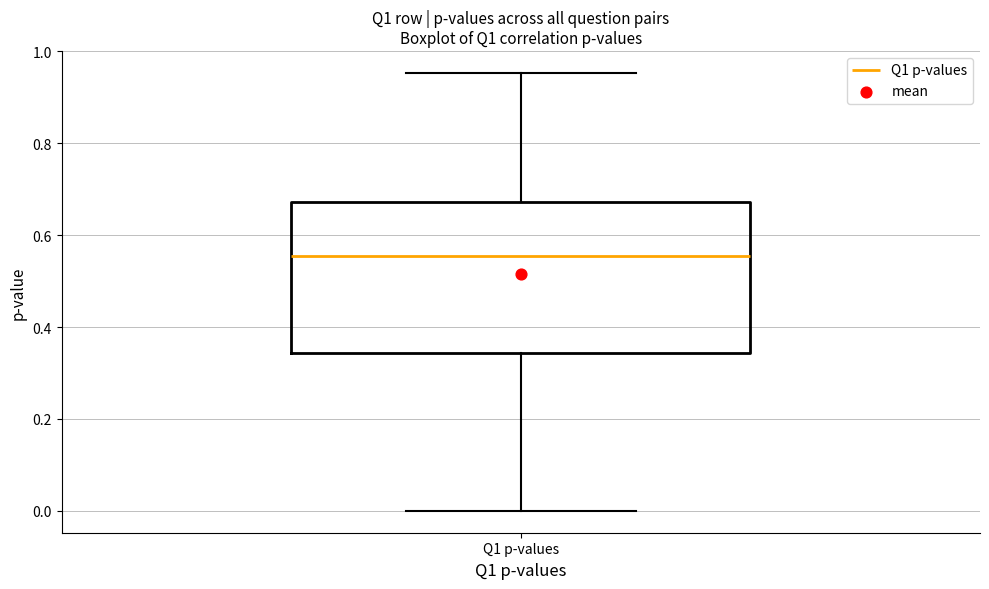

Read this box plot against the y-axis: the position of the median line, the range covered by the box, and the ends of both whiskers. The values are not printed on the chart, so give them approximately, as read against the axis.

median 0.56, box 0.34 to 0.68, whiskers 0.00 to 0.96